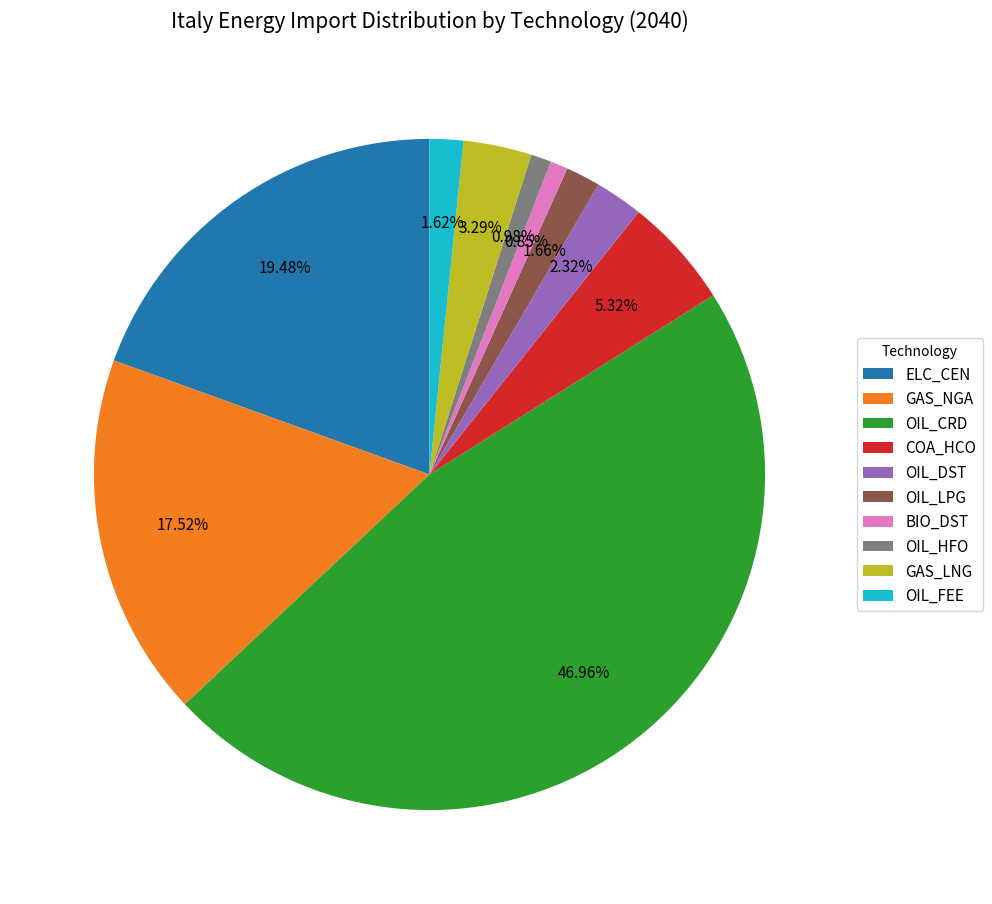

Does OIL_CRD represent more than half of the total?

No